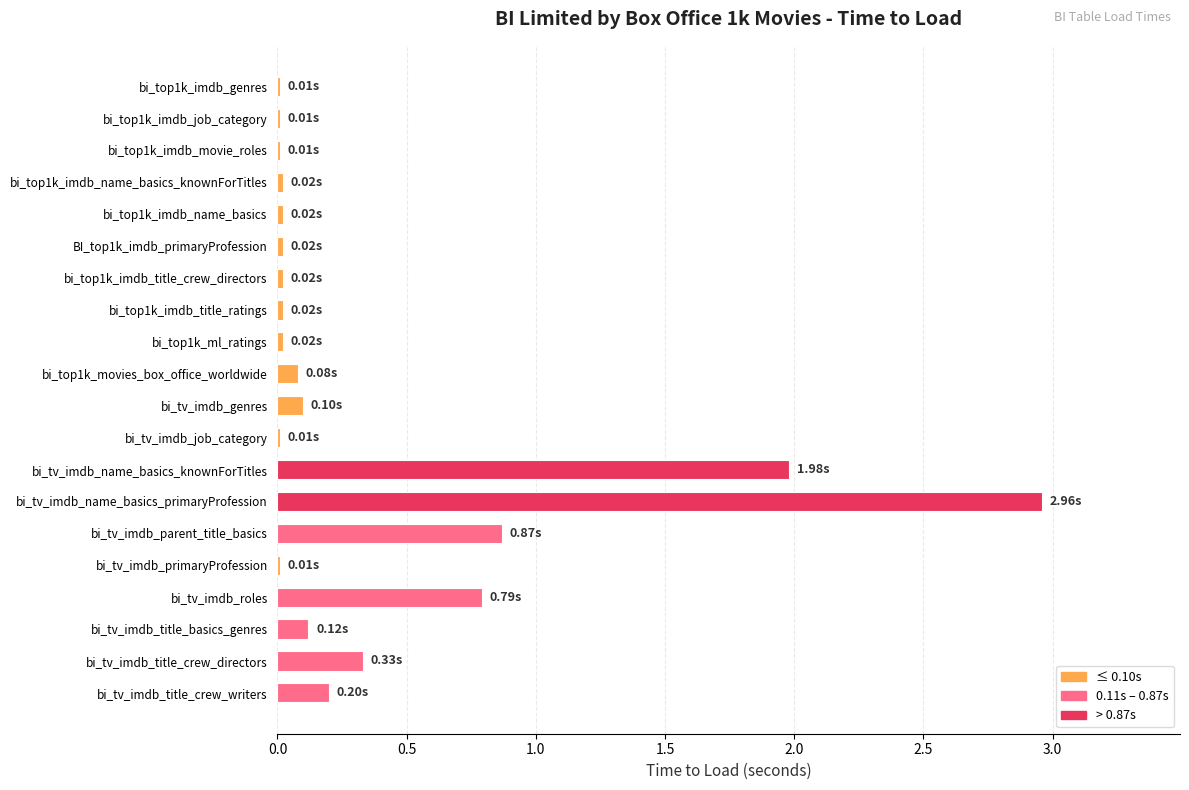

What is the sum of all values?

7.6